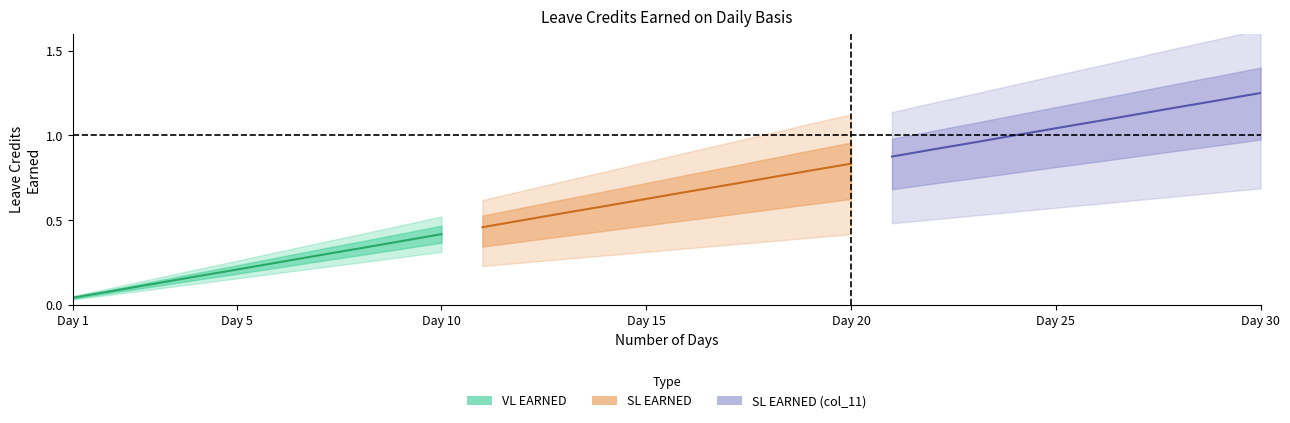

What is the value of the VL EARNED point at the 17th from the left?

0.7